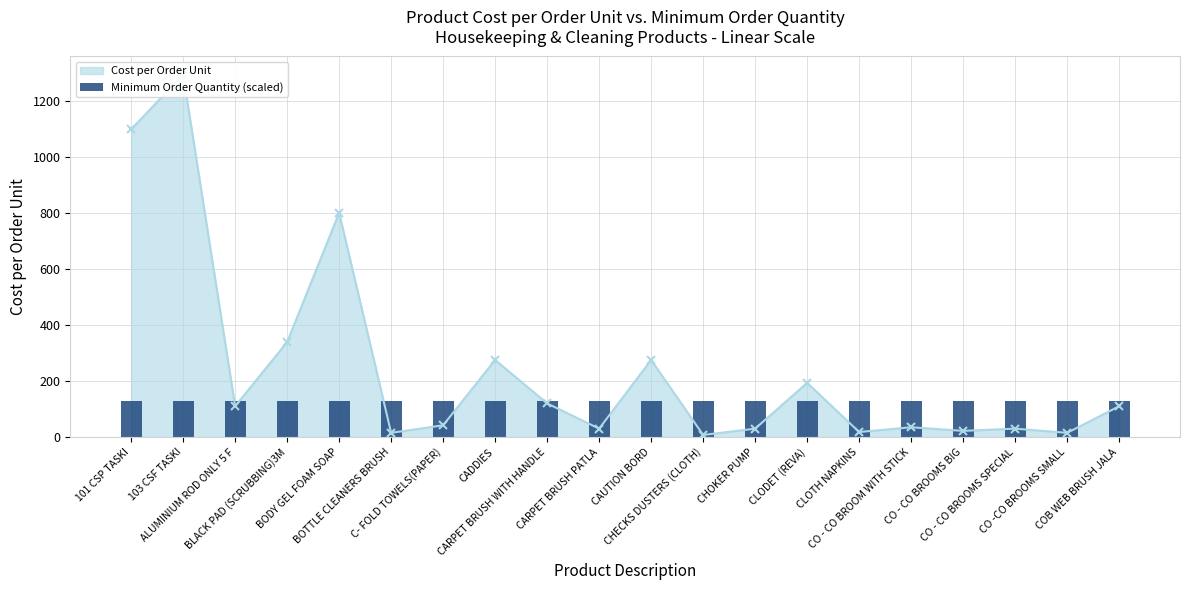

True or false: the data shows 101.2 at CADDIES.

False